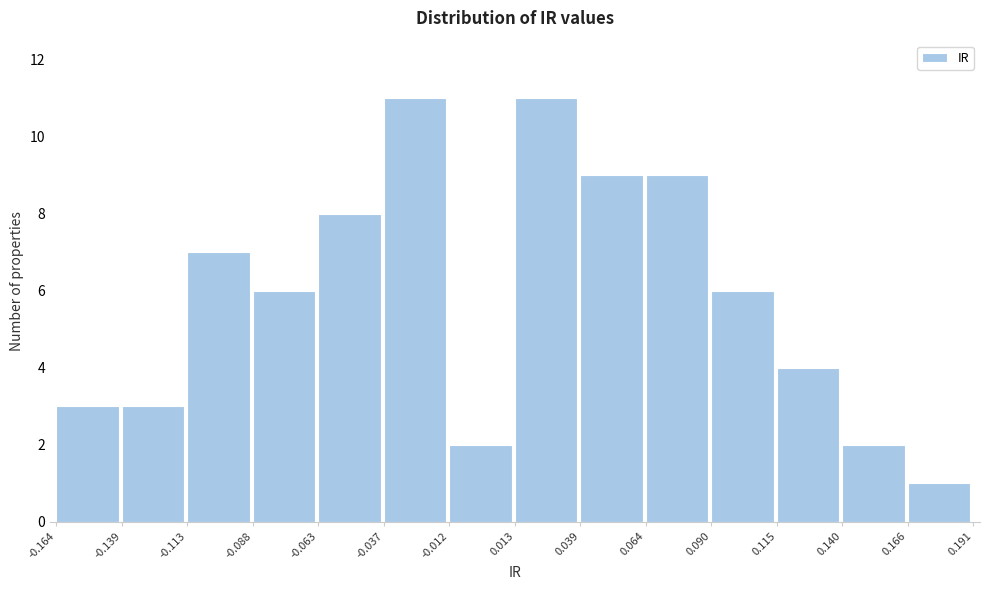

Reading left to right, transcribe this chart: for each bar, give the range it covers on the x-axis and its height. The values are not printed on the chart, so give them approximately, as read against the axis.

-0.164 to -0.139: 3
-0.139 to -0.113: 3
-0.113 to -0.088: 7
-0.088 to -0.063: 6
-0.063 to -0.037: 8
-0.037 to -0.012: 11
-0.012 to 0.013: 2
0.013 to 0.039: 11
0.039 to 0.064: 9
0.064 to 0.090: 9
0.090 to 0.115: 6
0.115 to 0.140: 4
0.140 to 0.166: 2
0.166 to 0.191: 1